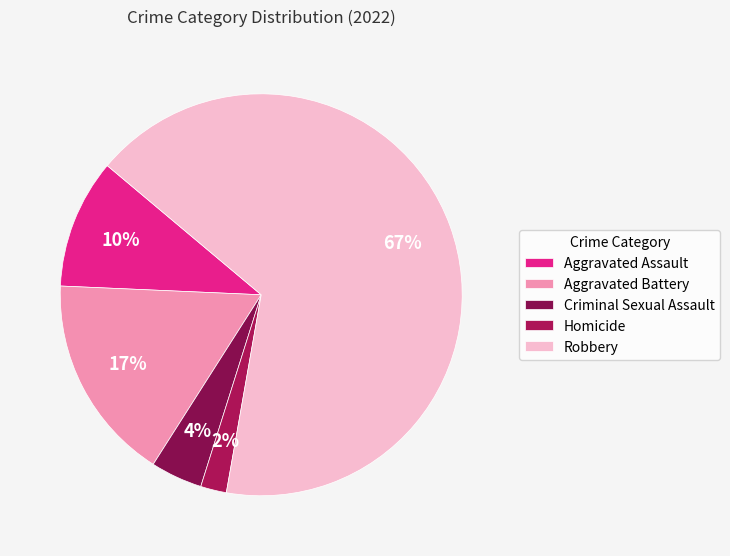

Is there any slice that represents more than half of the pie?

Yes